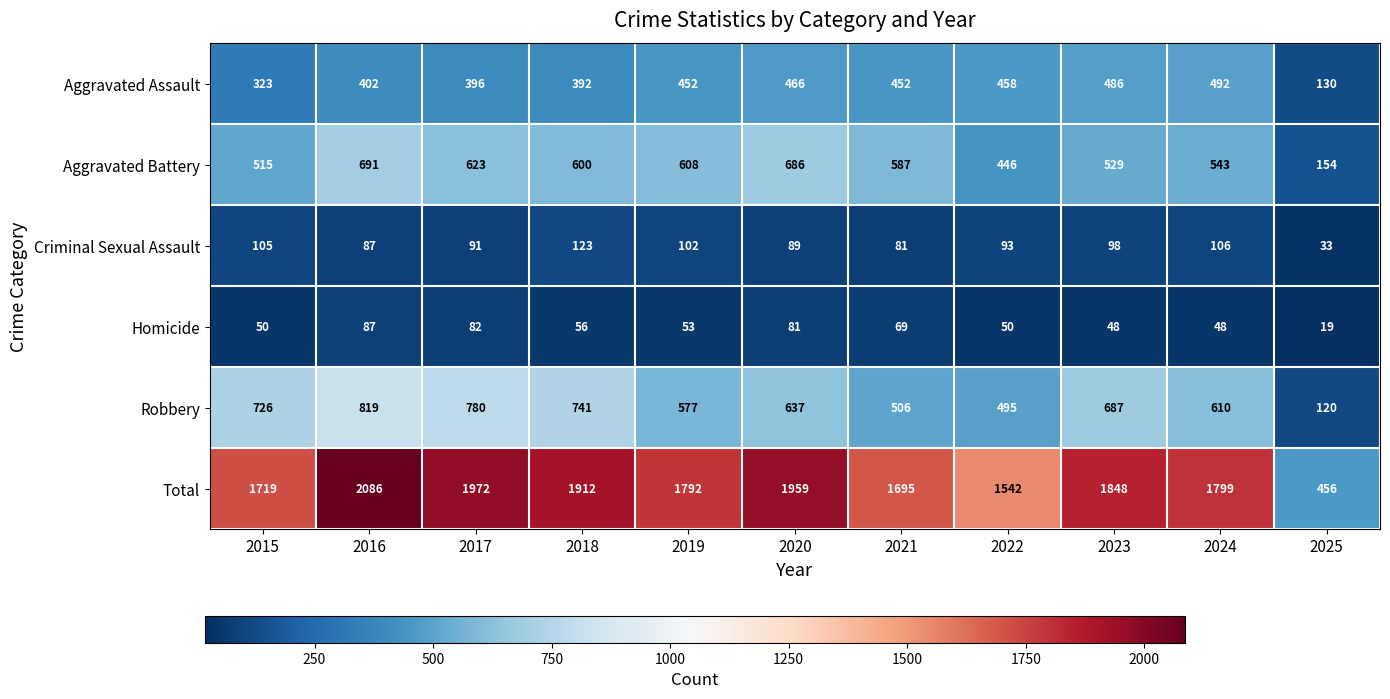

At which label does Aggravated Assault reach its peak?

2024